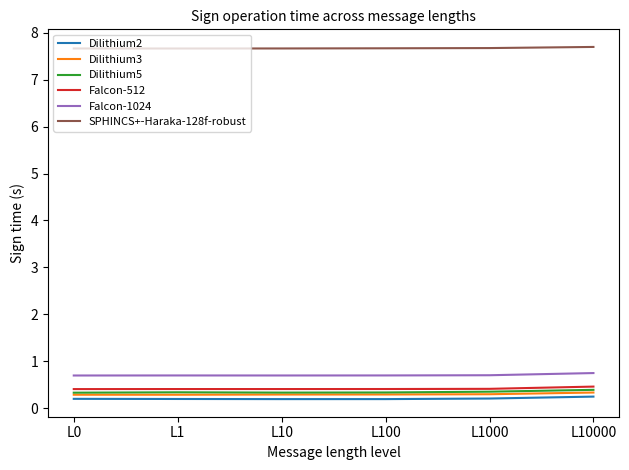

What is the maximum value shown in the chart?

7.7